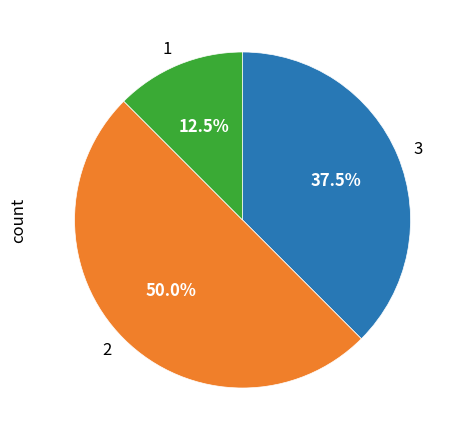

What is the ratio of the value at 2 to the value at 1?

4.0